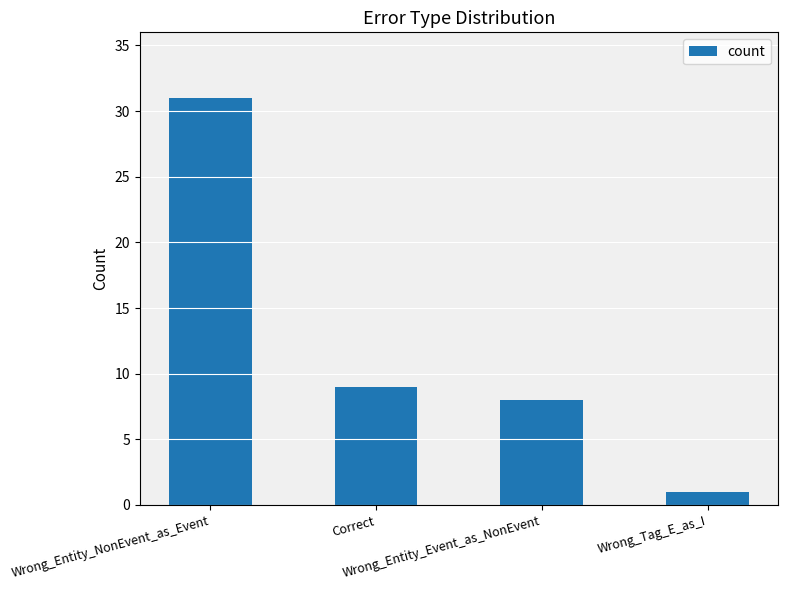

What is the difference between the maximum and minimum values?

30